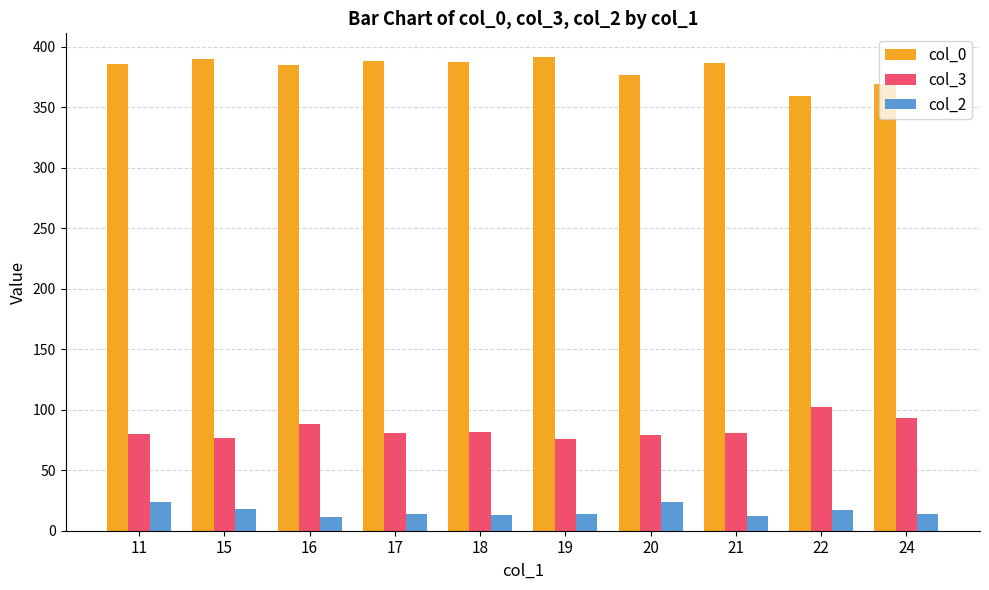

Is it true that col_3 equals 88.0 at 16?

True